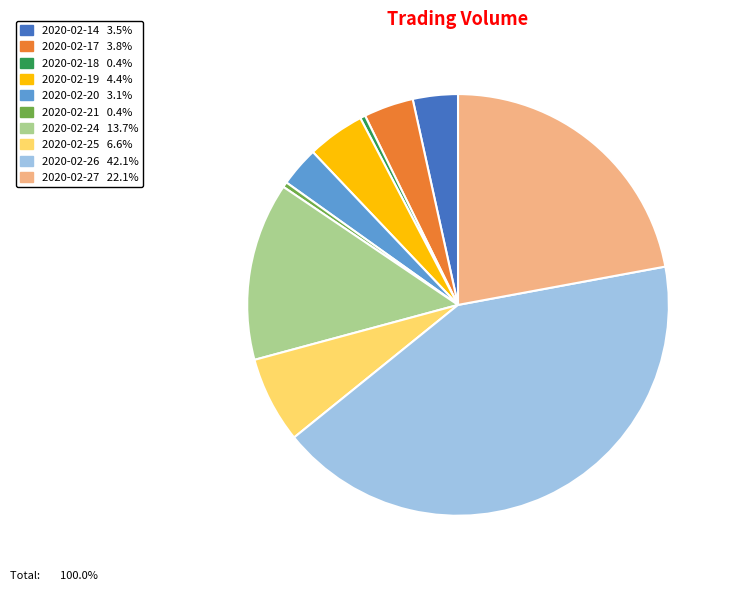

Count the number of slices in the pie.

10